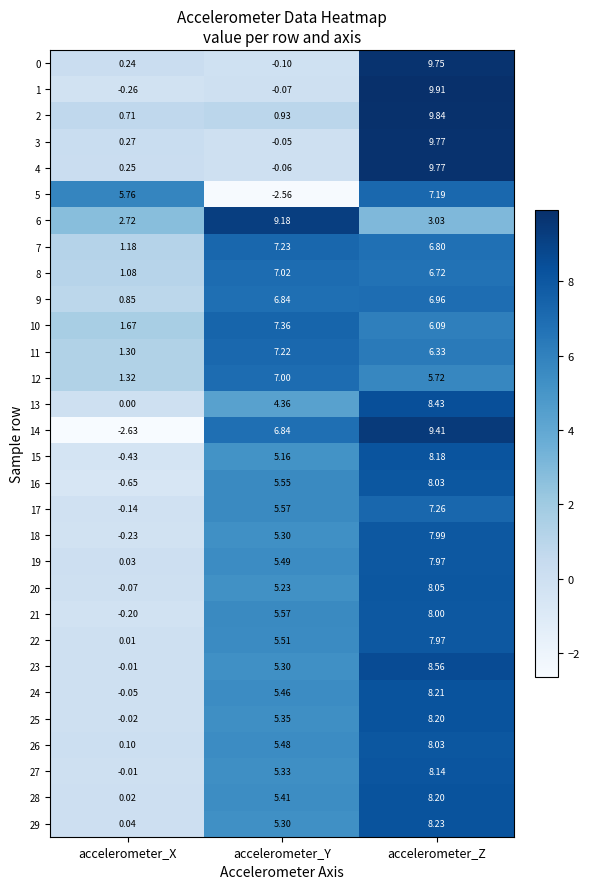

At which category is the sum across all series the highest?

accelerometer_Z